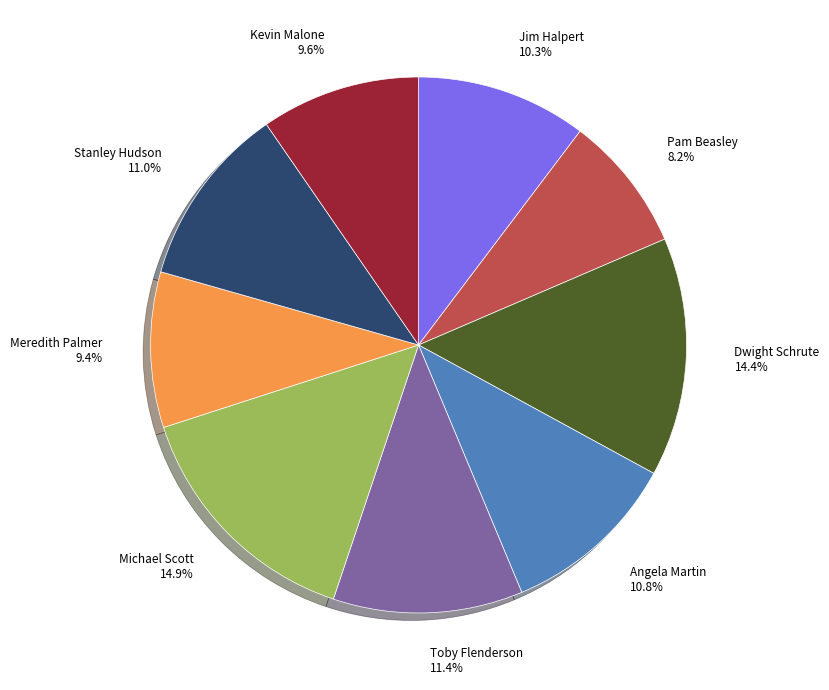

To the nearest percent, what is the difference between the Dwight Schrute and Angela Martin slice percentages?

4%